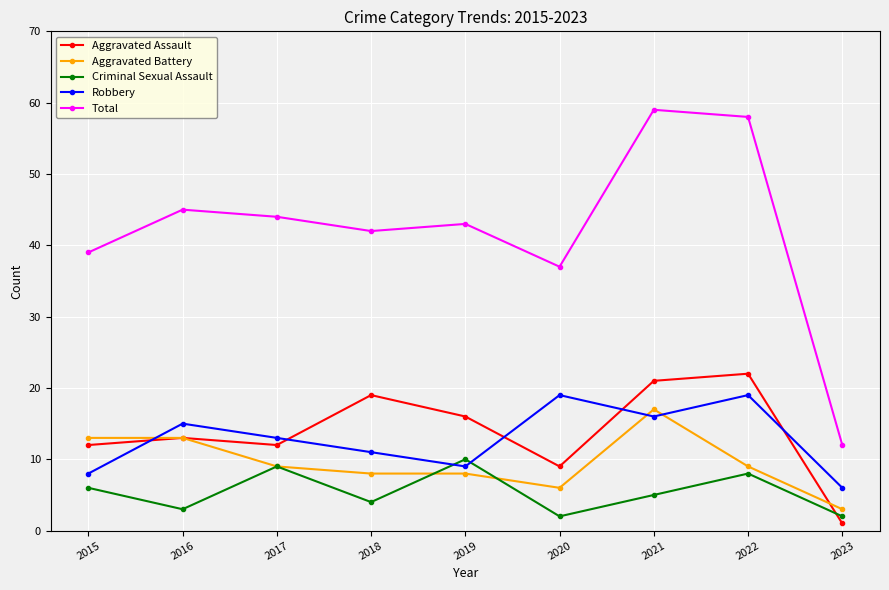

Where is Total nearest to the value 35?

2020